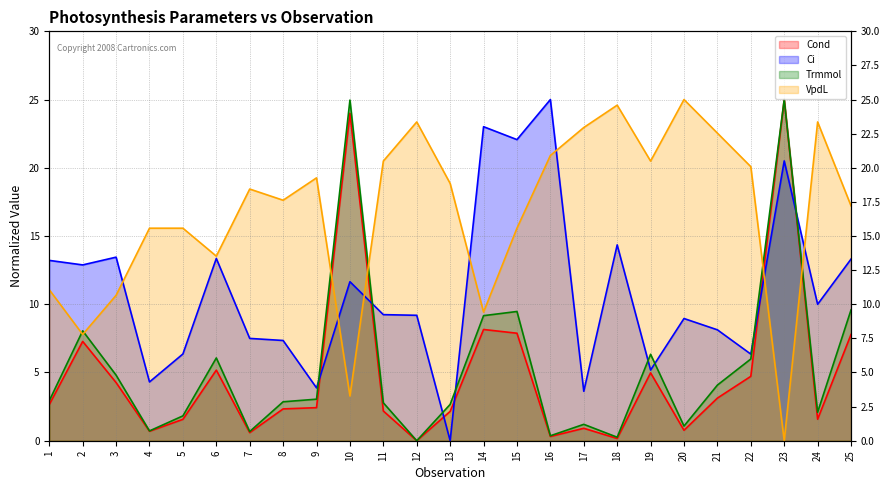

Which label corresponds to the smallest value in the chart?

12